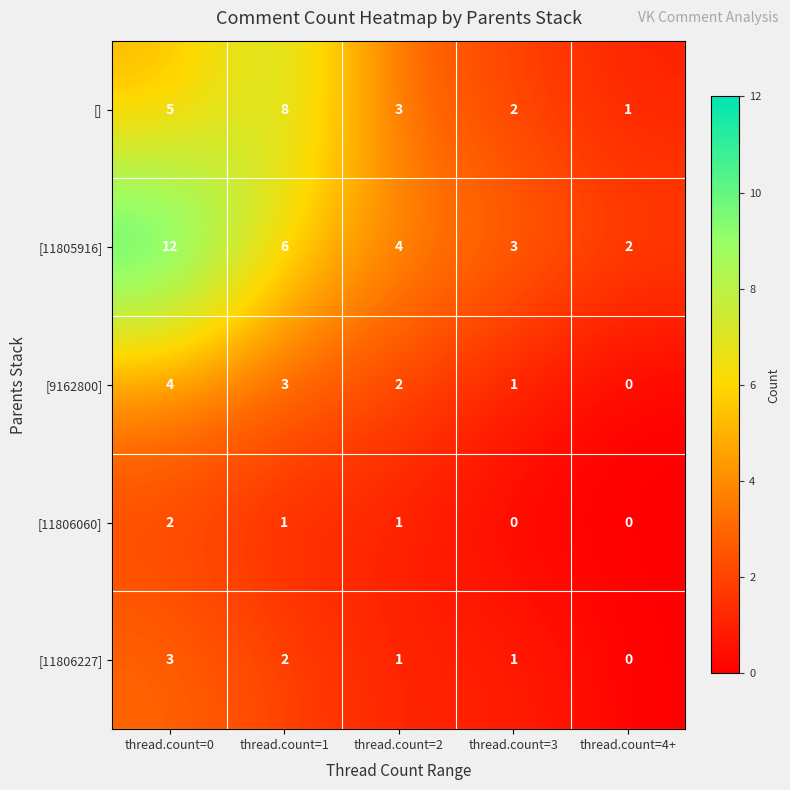

Rank the series by their maximum value, from lowest to highest.

[11806060], [11806227], [9162800], [], [11805916]